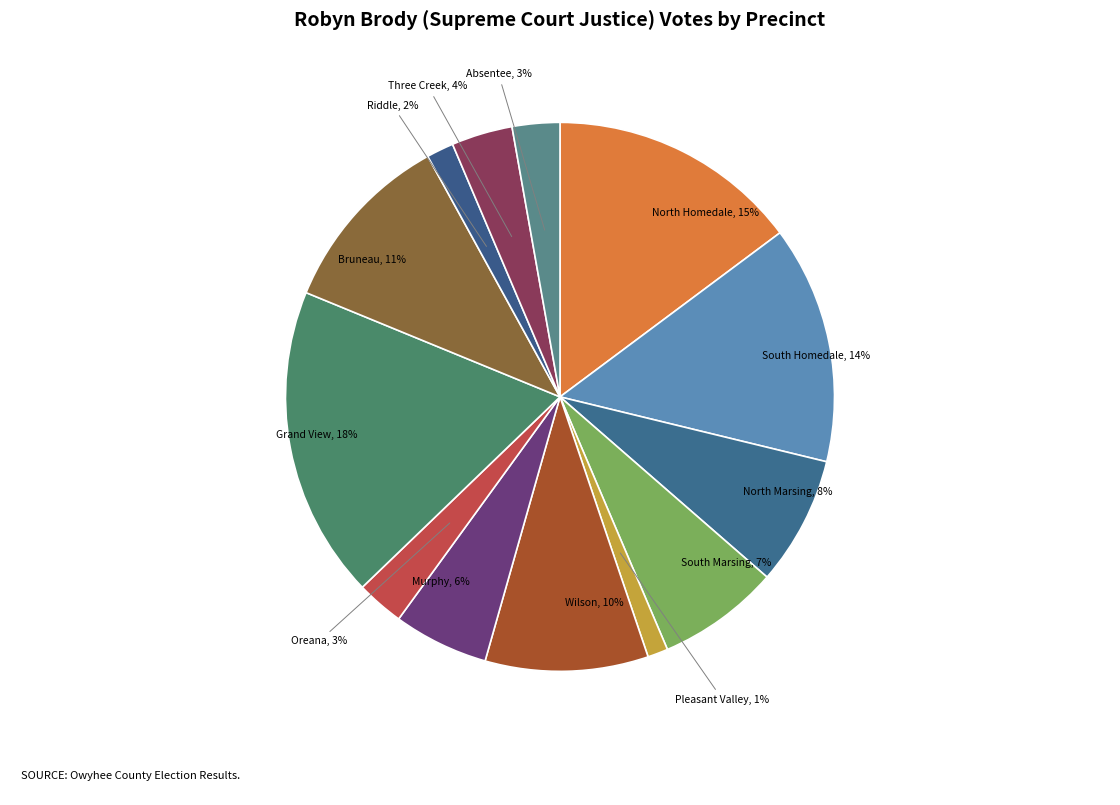

How many slices are in this pie chart?

13